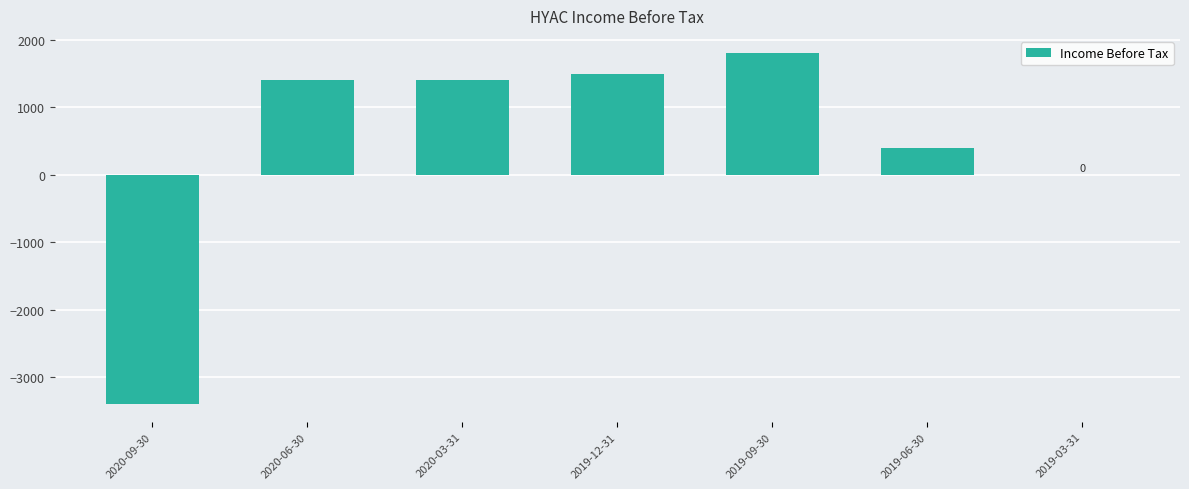

At which label is the value closest to -800?

2019-03-31